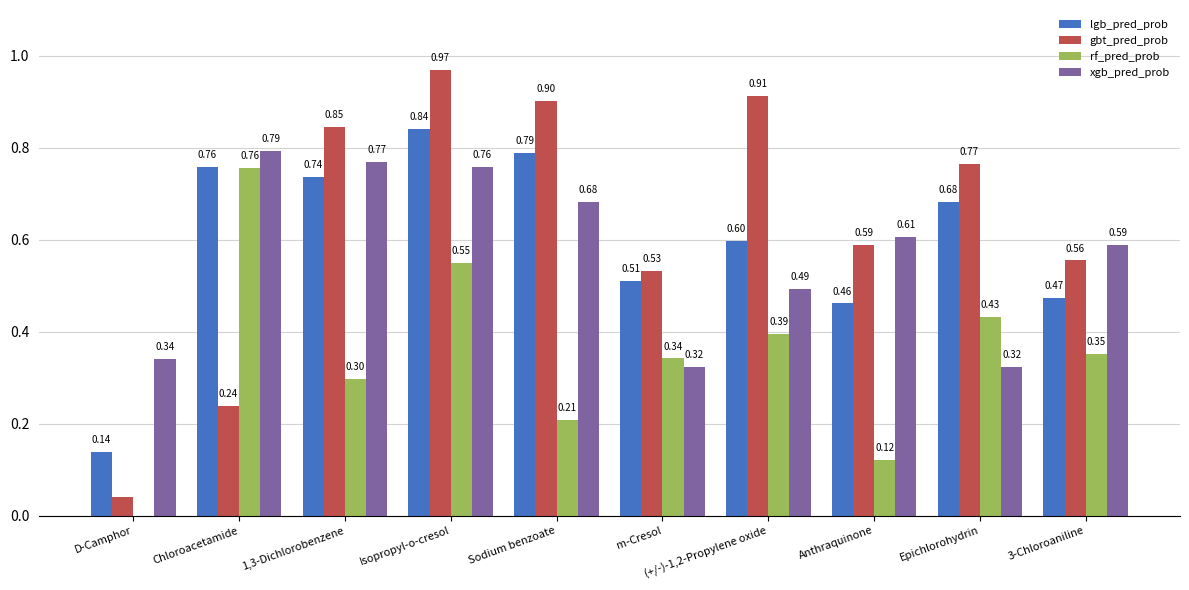

At which category does the chart reach its peak across all series?

Isopropyl-o-cresol